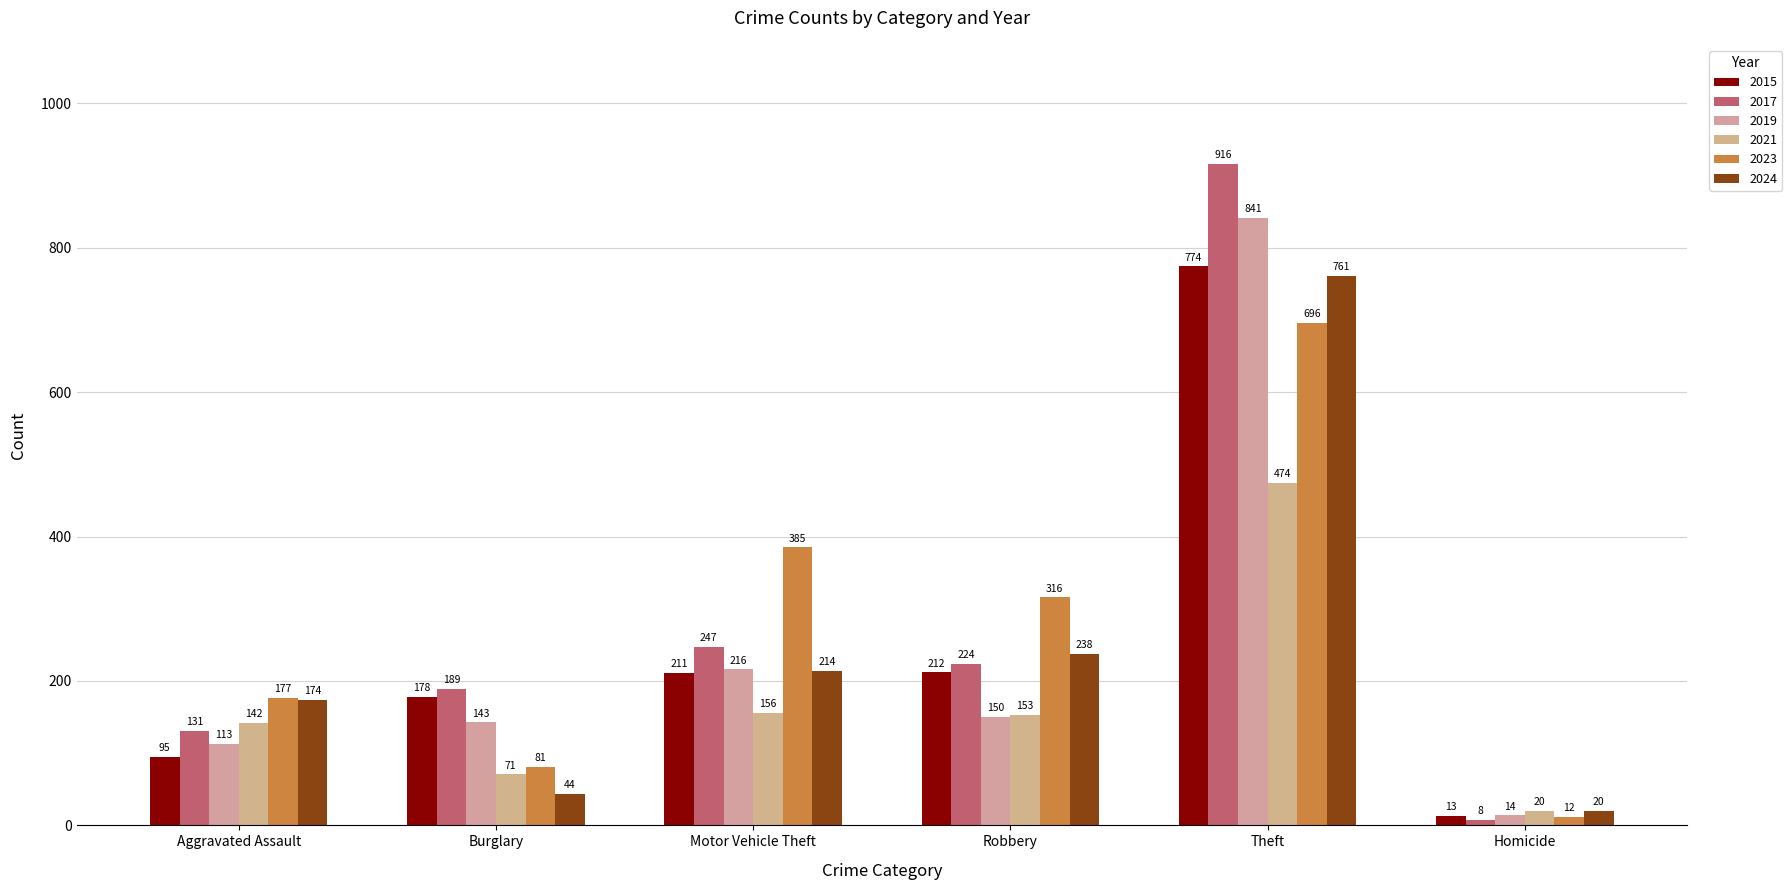

What are all the series names shown in the legend?

2015, 2017, 2019, 2021, 2023, 2024